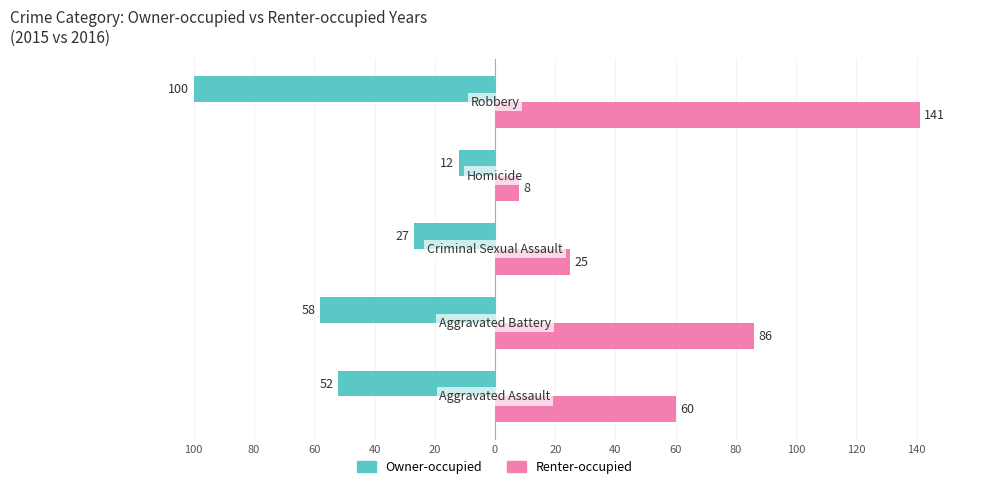

What are all the series names shown in the legend?

Owner-occupied, Renter-occupied